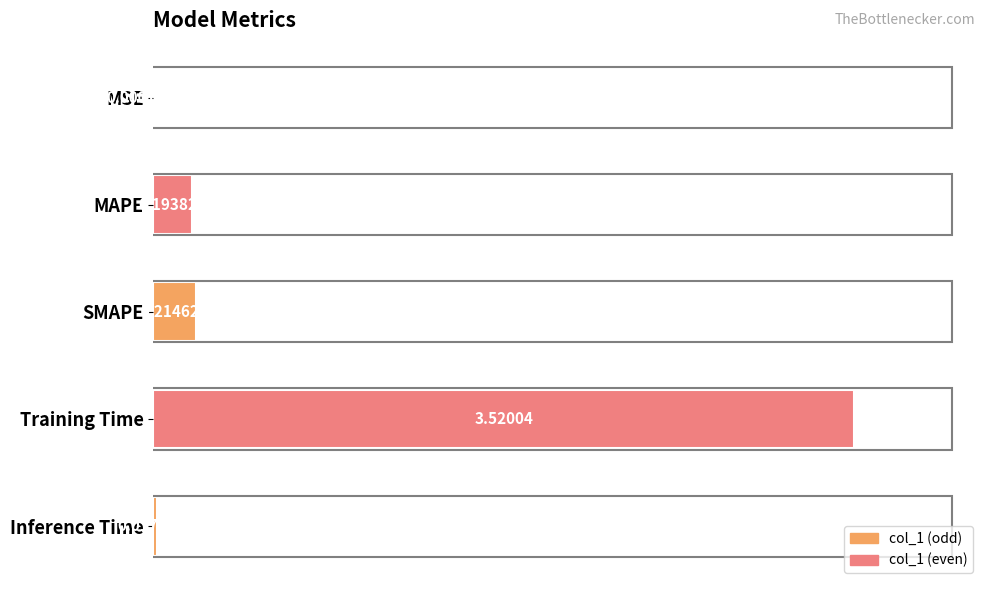

Which has a higher value, Inference Time or SMAPE?

SMAPE